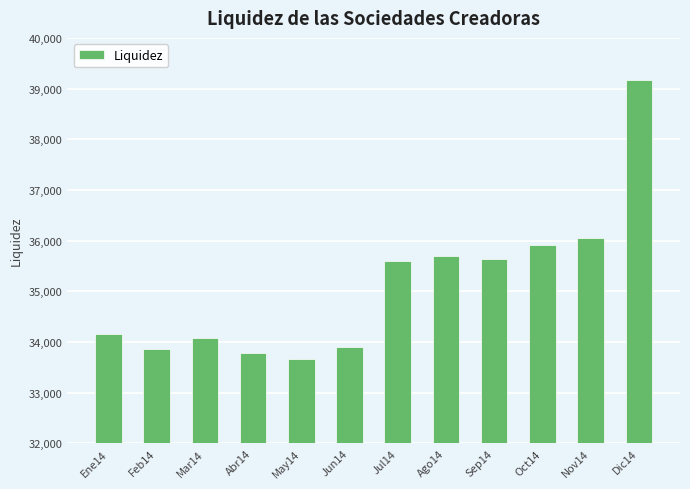

What is the sum of the values at Oct14 and Sep14?

71543